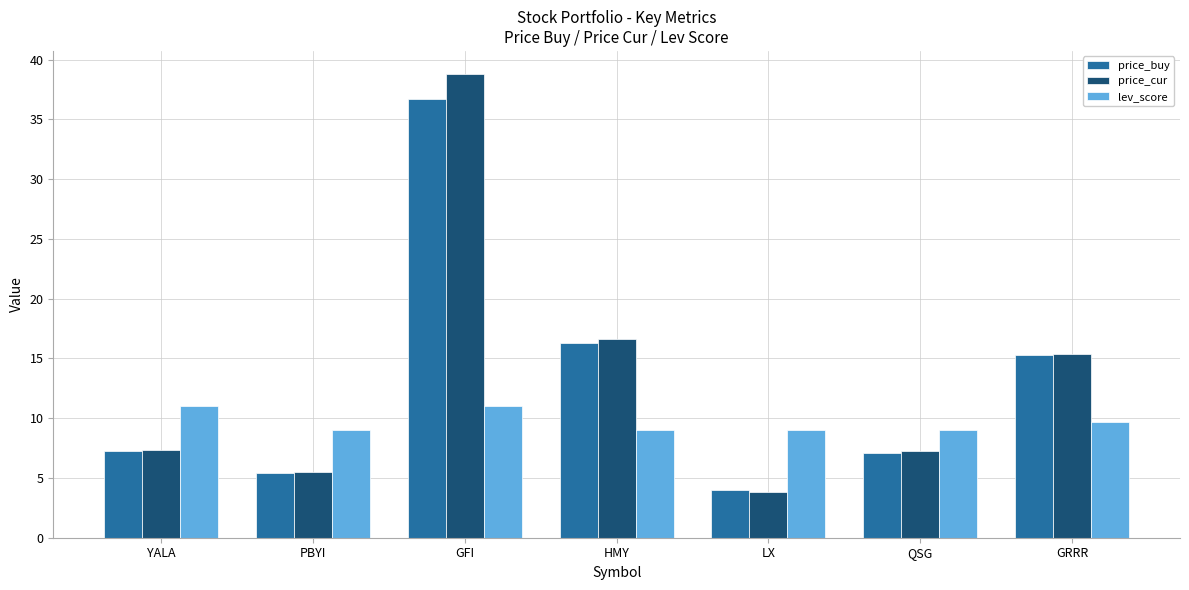

What is the spread (max minus min) of values at YALA?

3.8